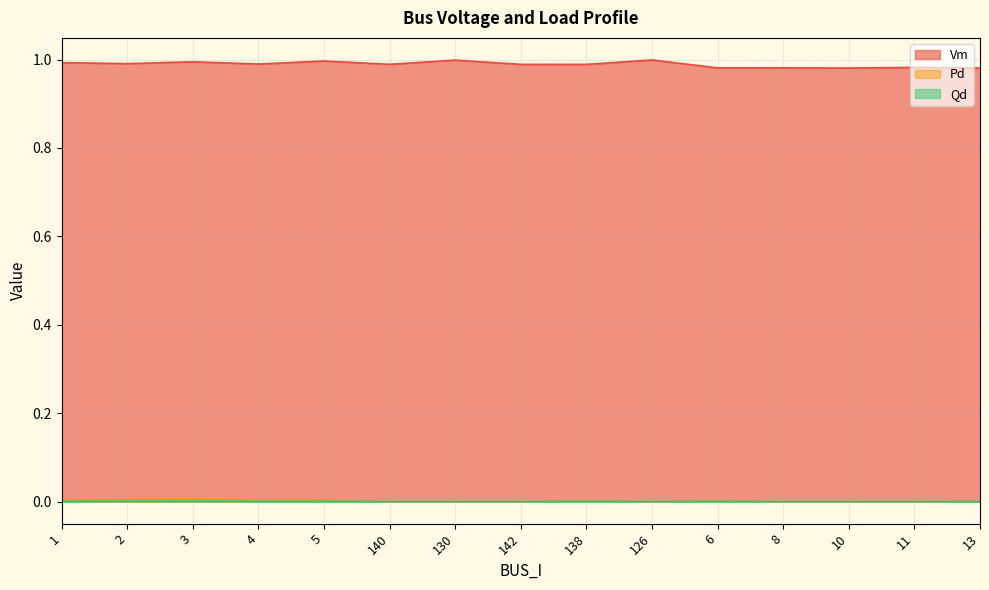

What is the highest value of the Vm series?

1.0